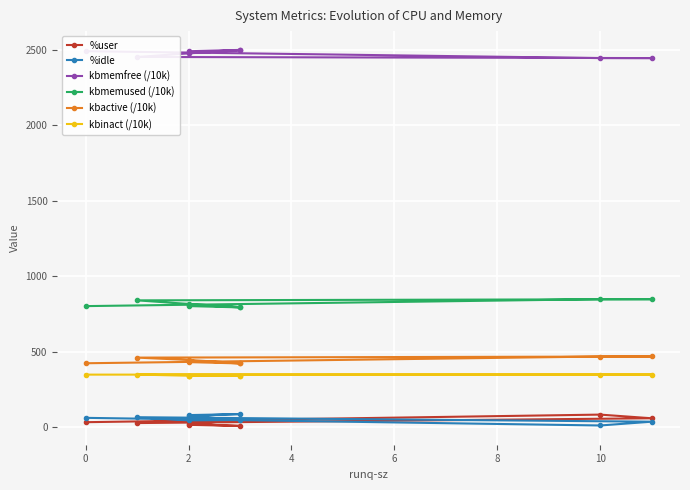

The kbmemfree (/10k) series shows 4386.5 at 10. True or false?

False